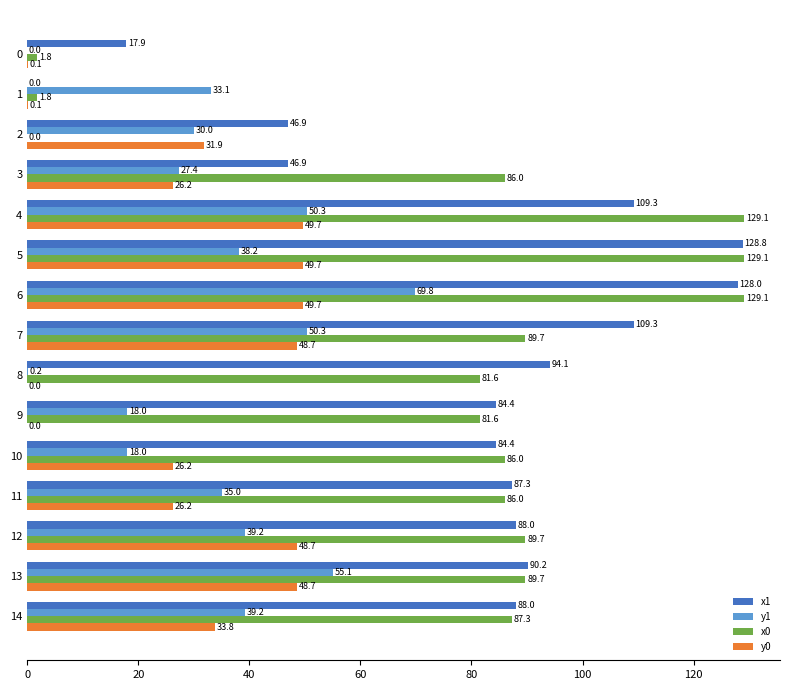

Which series changed the most between 2 and 11?

x0